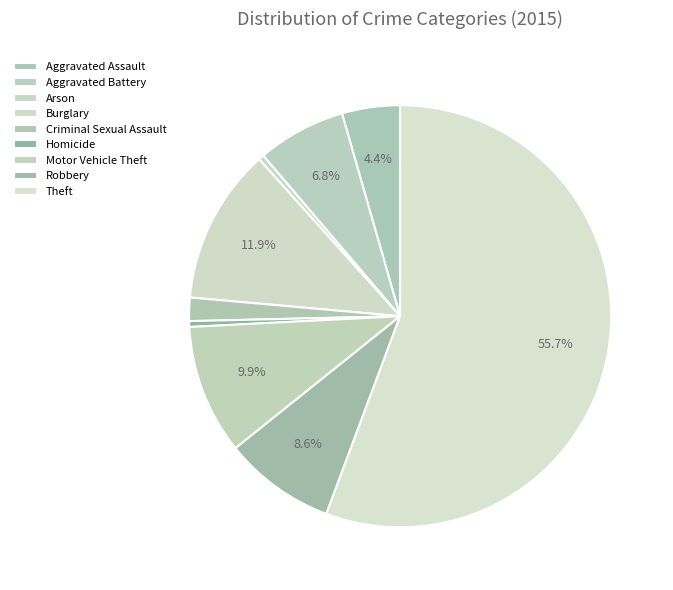

Is the sum of Arson and Theft greater than half?

Yes